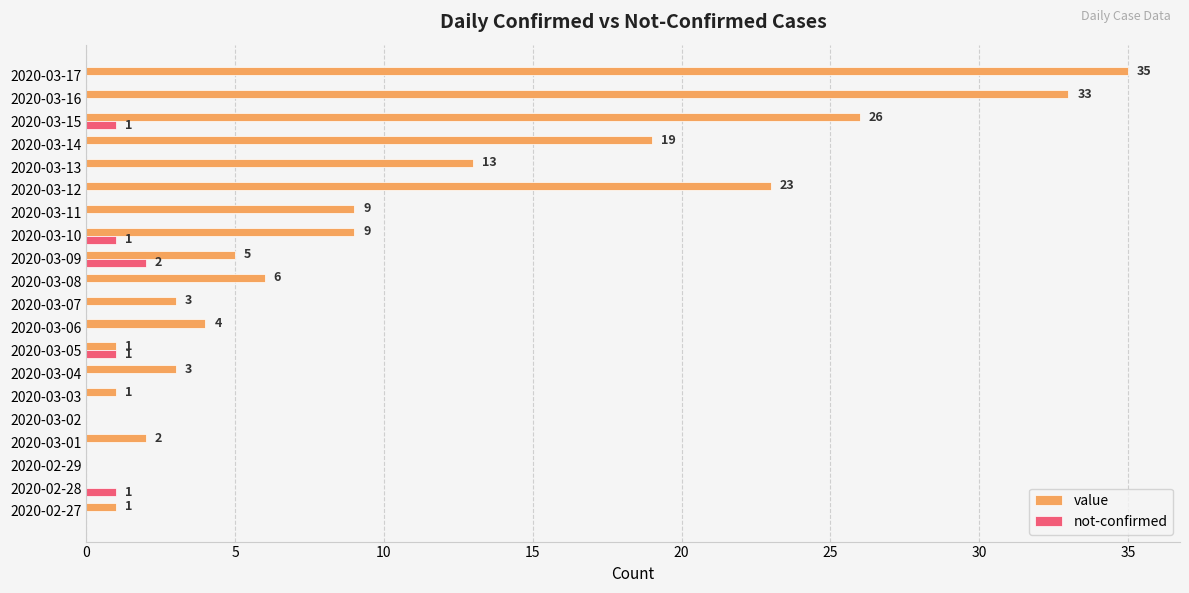

What are all the series names shown in the legend?

value, not-confirmed